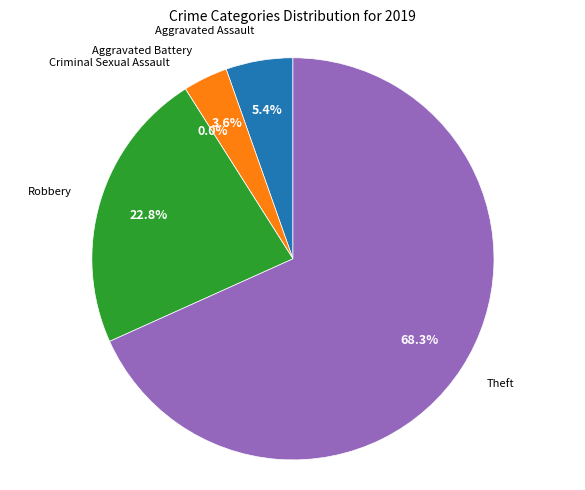

Does Theft represent more than half of the total?

Yes